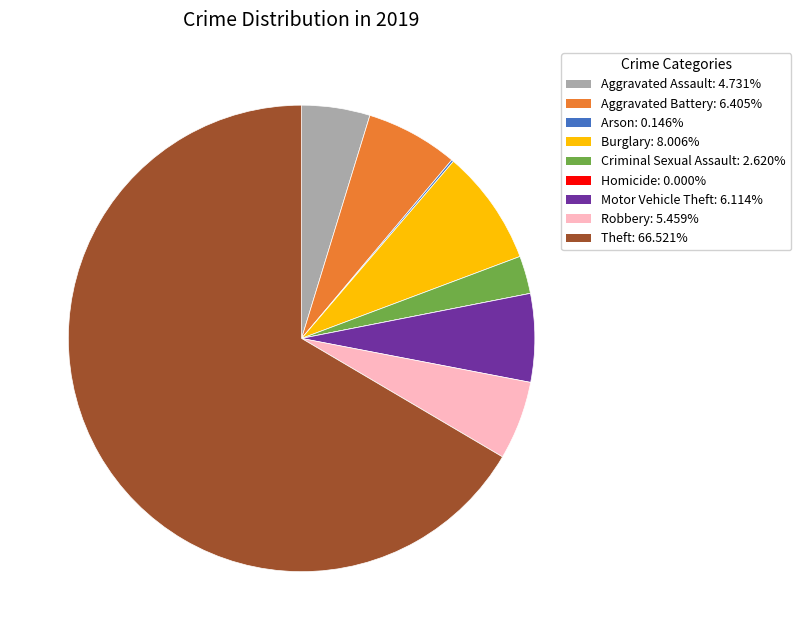

Combined, do Burglary and Criminal Sexual Assault account for over 50%?

No